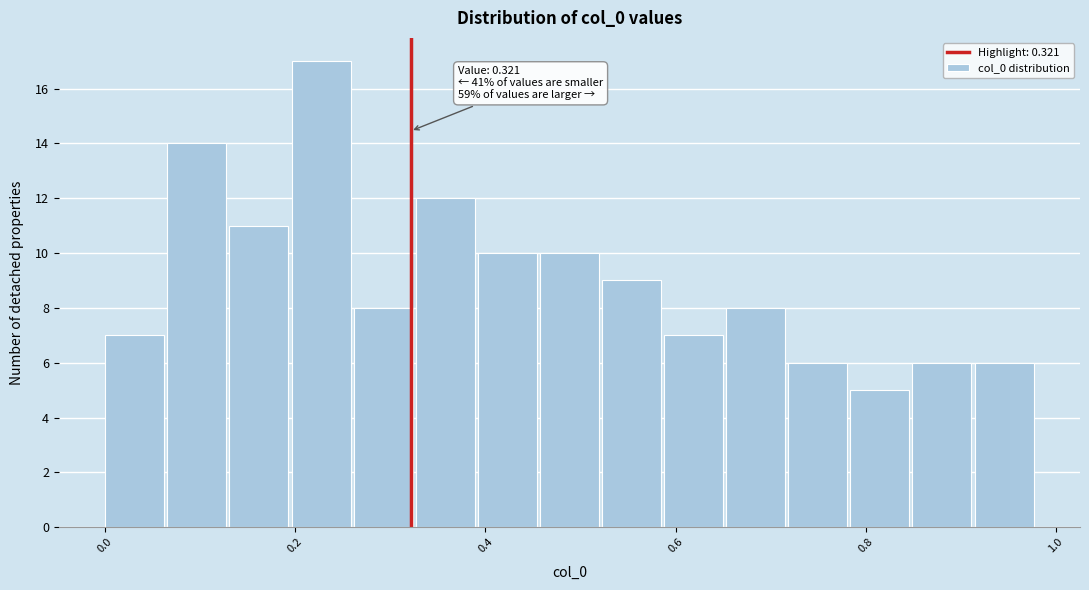

Read against the x-axis, roughly where is the centre of the tallest bar?

0.22